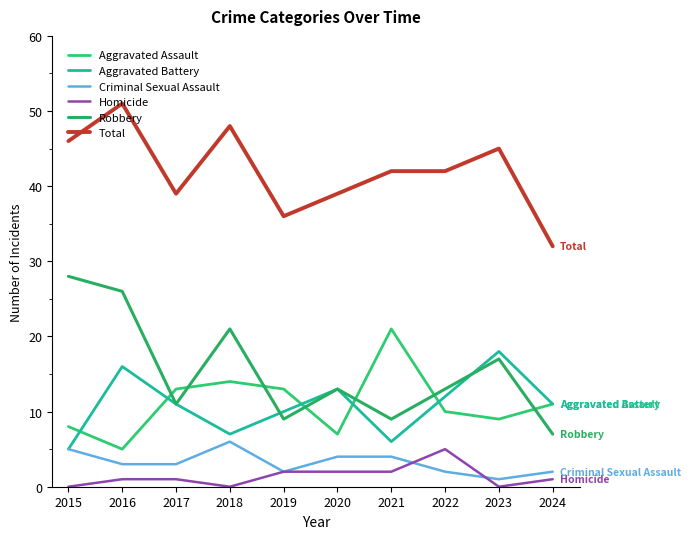

Reading right to left, extract all data points from this chart.

Aggravated Assault: 2024=11	2023=9	2022=10	2021=21	2020=7	2019=13	2018=14	2017=13	2016=5	2015=8
Aggravated Battery: 2024=11	2023=18	2022=12	2021=6	2020=13	2019=10	2018=7	2017=11	2016=16	2015=5
Criminal Sexual Assault: 2024=2	2023=1	2022=2	2021=4	2020=4	2019=2	2018=6	2017=3	2016=3	2015=5
Homicide: 2024=1	2023=0	2022=5	2021=2	2020=2	2019=2	2018=0	2017=1	2016=1	2015=0
Robbery: 2024=7	2023=17	2022=13	2021=9	2020=13	2019=9	2018=21	2017=11	2016=26	2015=28
Total: 2024=32	2023=45	2022=42	2021=42	2020=39	2019=36	2018=48	2017=39	2016=51	2015=46